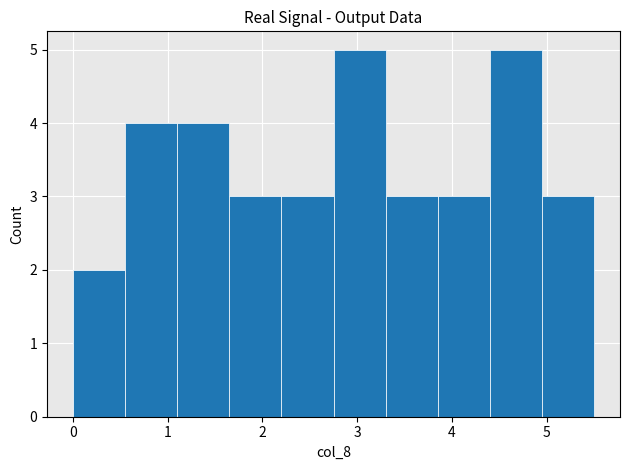

Reading left to right, list every bar in this chart as the range it spans on the x-axis followed by its height. Neither the bar edges nor the heights are printed on the chart, so give them approximately, as read against the axes.

0.00 to 0.55: 2
0.55 to 1.10: 4
1.10 to 1.65: 4
1.65 to 2.20: 3
2.20 to 2.75: 3
2.75 to 3.30: 5
3.30 to 3.85: 3
3.85 to 4.40: 3
4.40 to 4.95: 5
4.95 to 5.50: 3